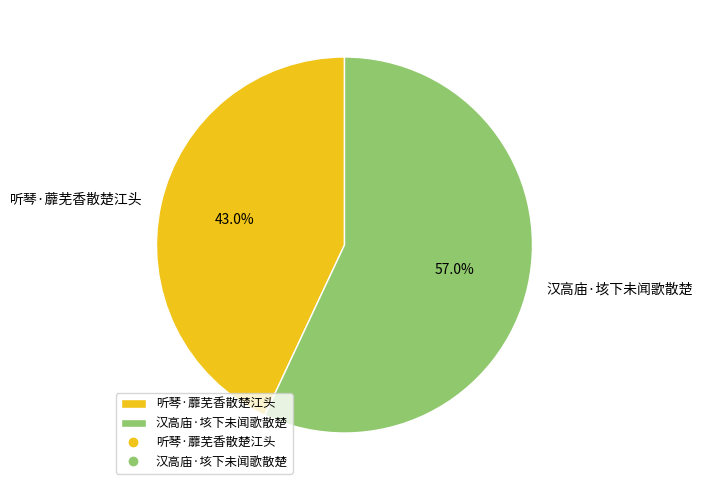

Rank the categories by value from highest to lowest.

汉高庙·垓下未闻歌散楚, 听琴·蘼芜香散楚江头